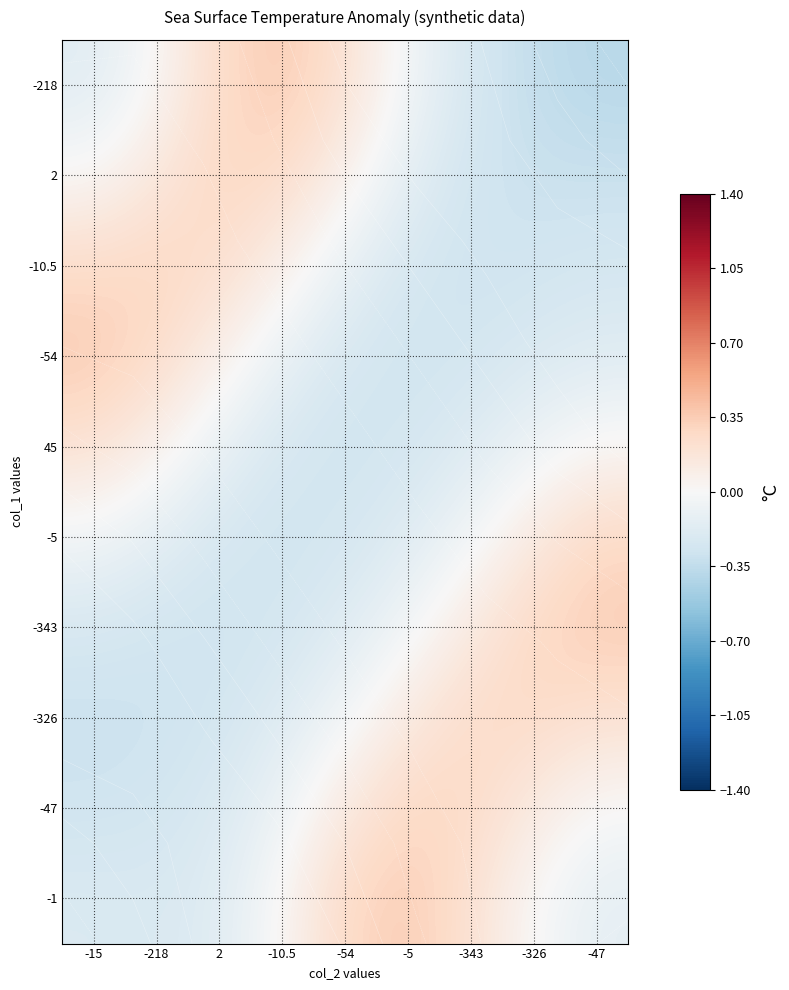

At which category is the sum across all series the highest?

-54